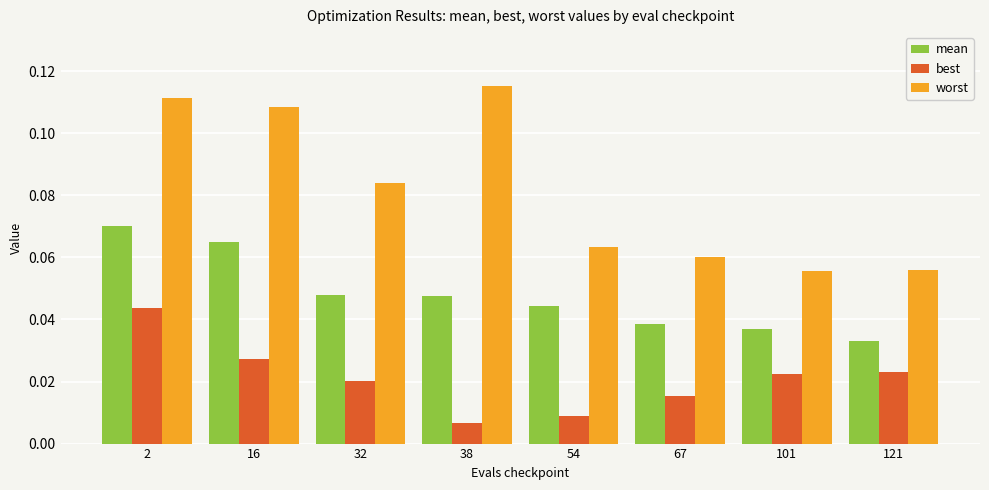

Rank the series at 16 from highest to lowest value.

worst, mean, best